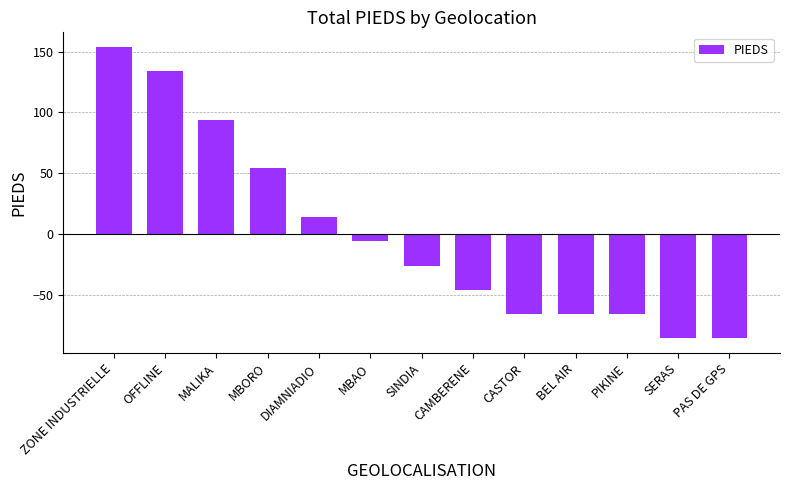

Between SINDIA and CAMBERENE, which is larger?

SINDIA